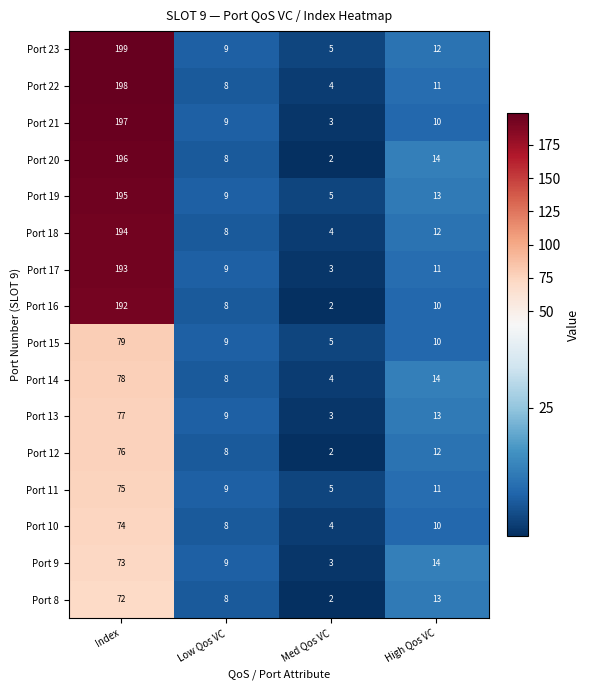

Is it true that Port 15 equals 16 at High Qos VC?

False